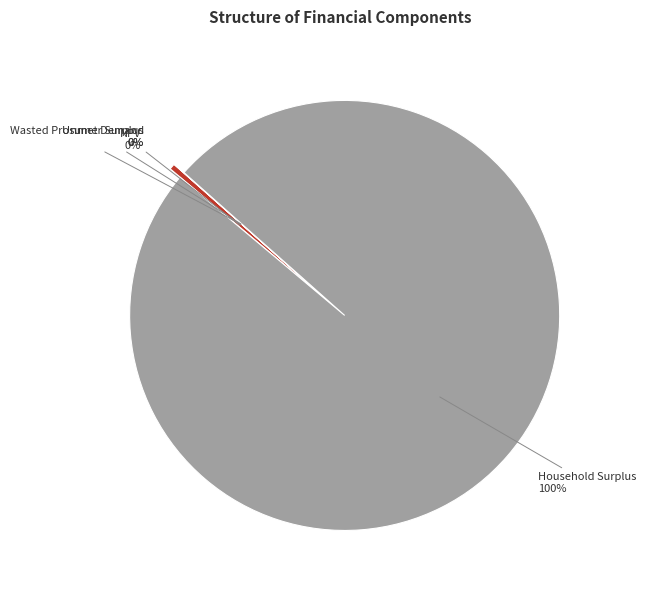

Approximately how many times larger is the value at Household Surplus compared to Unmet Demand?

45005.9